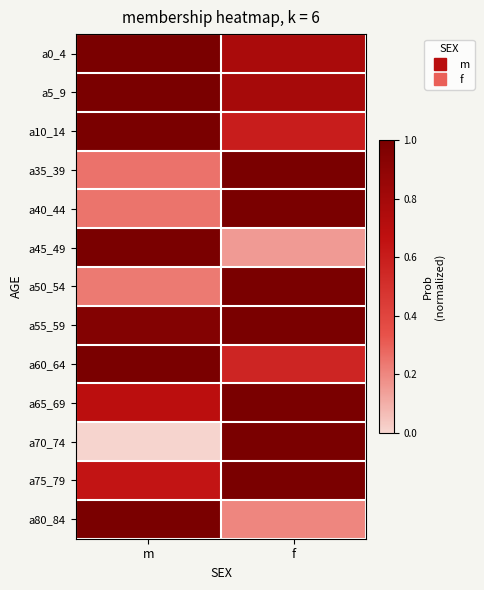

List the series in order of their peak value, highest first.

a5_9, a40_44, a65_69, a80_84, a55_59, a45_49, a50_54, a35_39, a60_64, a70_74, a10_14, a75_79, a0_4